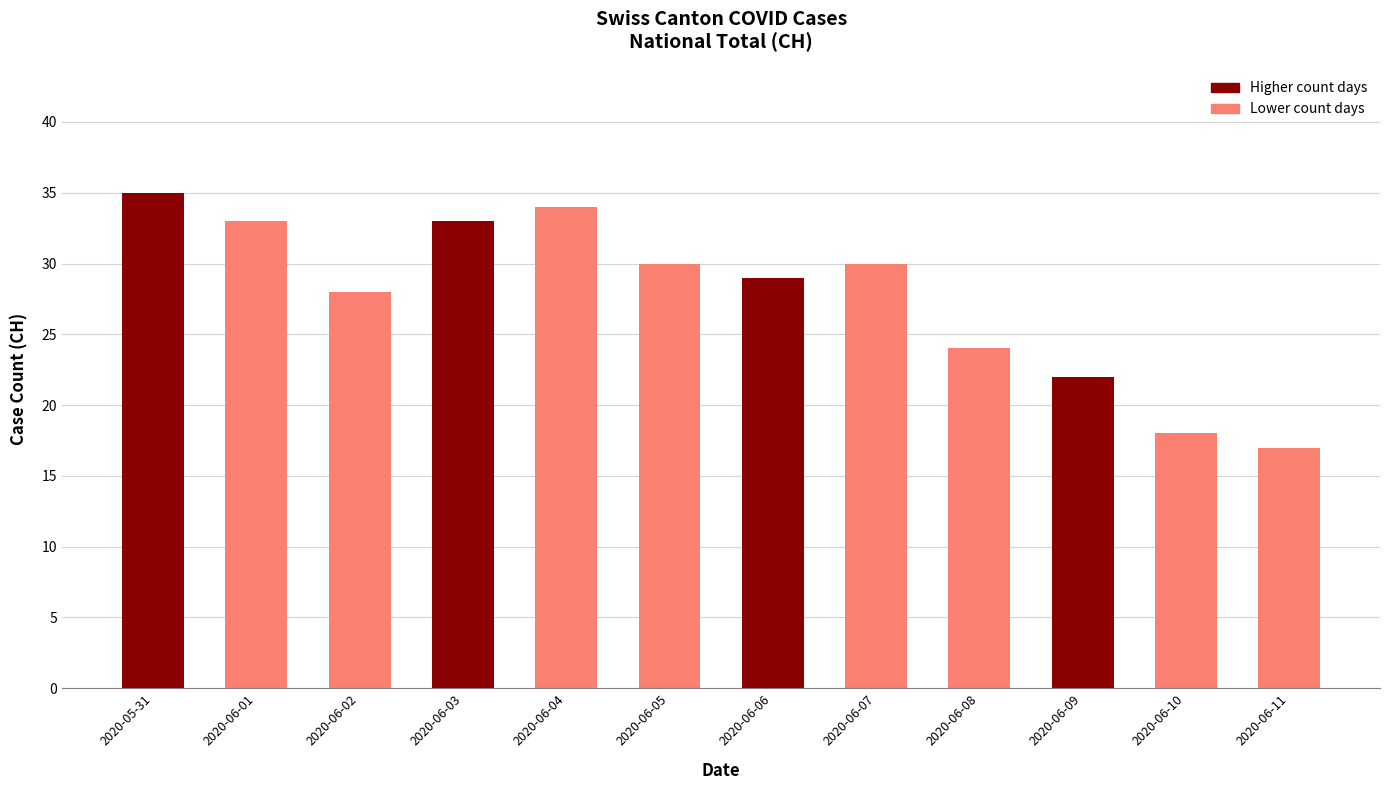

Is it true that the value at 2020-06-08 is 6?

False